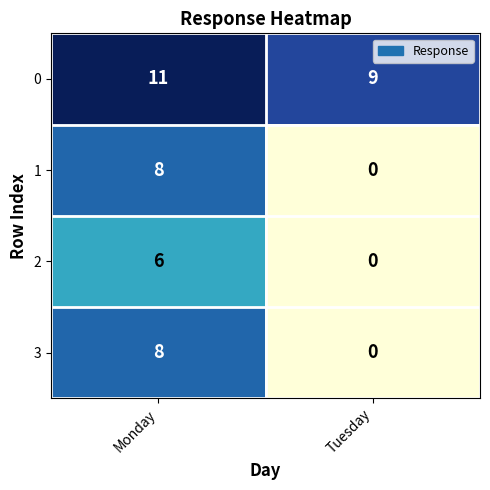

The 1 series shows 4 at Tuesday. True or false?

False